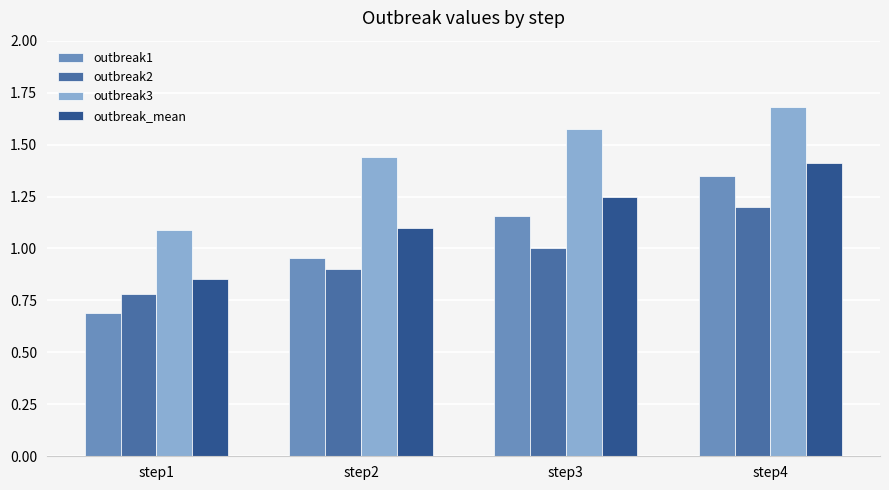

What value does the outbreak3 series have at step4?

1.7